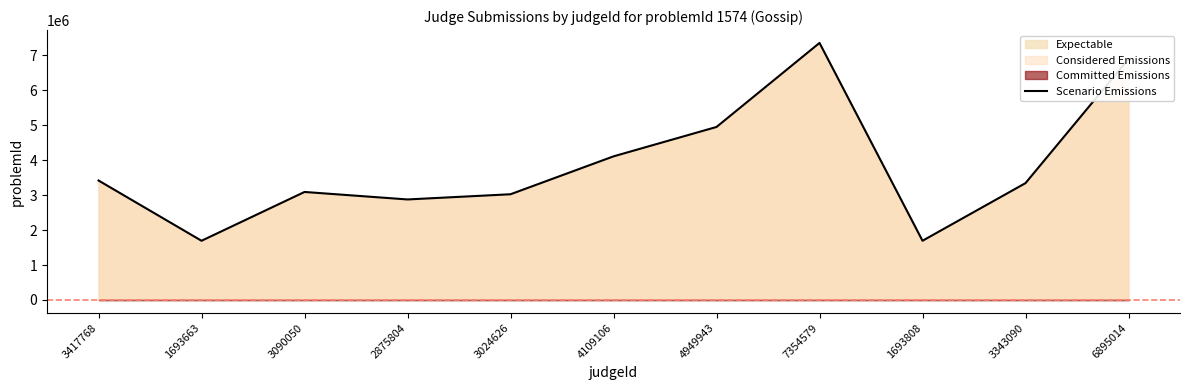

Where is the first local minimum?

1693663